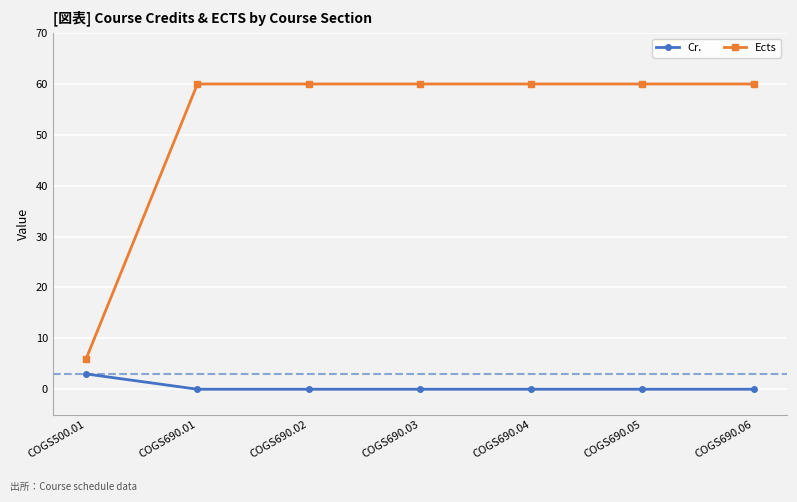

Reading right to left, list all the values displayed in this chart.

Cr.: 0	0	0	0	0	0	3
Ects: 60	60	60	60	60	60	6